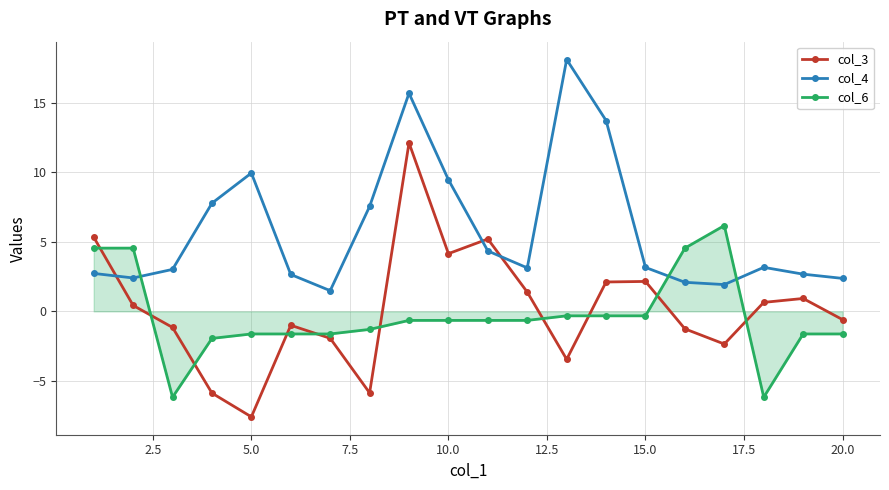

What is the maximum value for col_6?

6.2